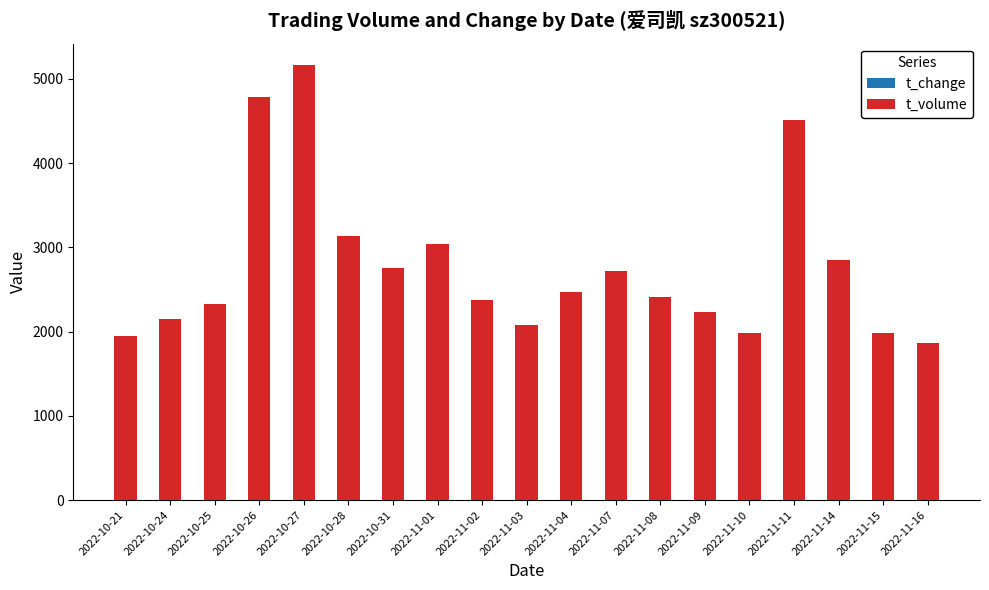

Does the chart contain stacked bars?

Yes